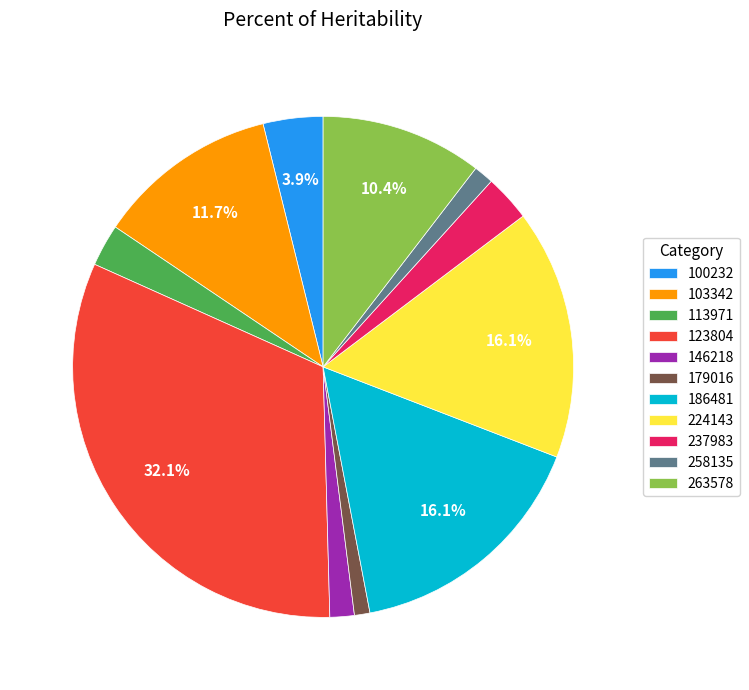

To the nearest percent, what is the difference between the 103342 and 263578 slice percentages?

1%